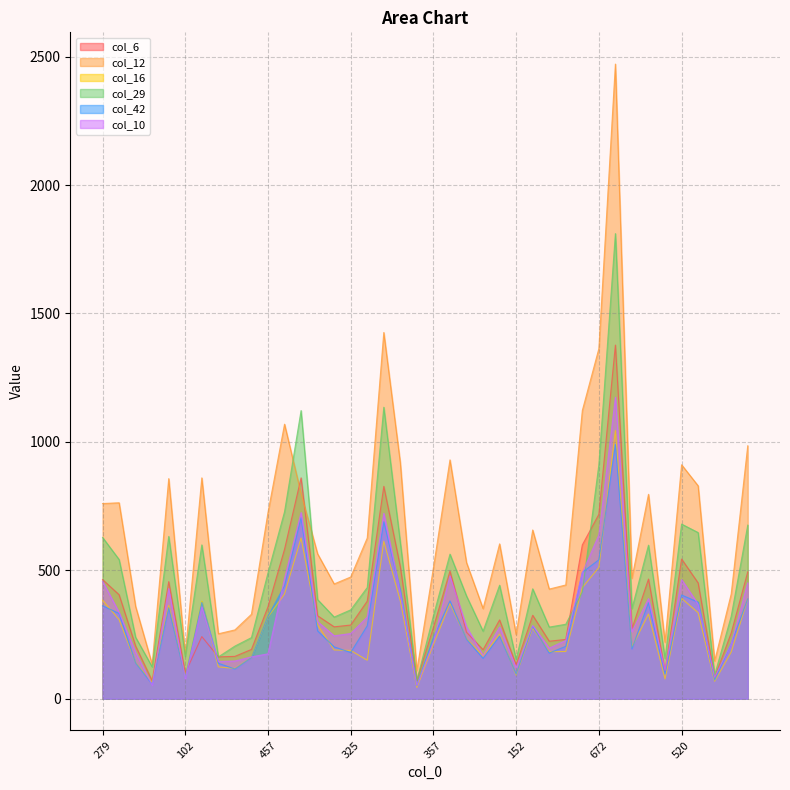

Reading left to right, list all the values displayed in this chart.

col_6: 279=464	502=405	201=205	82=70	529=456	102=100	464=242	190=163	182=165	246=192	457=358	517=582	760=860	389=323	330=280	325=287	384=380	775=827	478=514	76=71	357=278	505=497	354=259	211=191	365=307	152=132	374=325	294=224	317=231	628=599	672=718	1177=1377	256=273	463=466	116=107	520=544	492=451	83=84	251=256	454=494
col_12: 279=760	502=763	201=359	82=134	529=857	102=173	464=860	190=253	182=268	246=329	457=725	517=1069	760=799	389=564	330=447	325=474	384=626	775=1426	478=918	76=110	357=510	505=930	354=530	211=351	365=603	152=250	374=657	294=427	317=443	628=1122	672=1363	1177=2471	256=469	463=796	116=220	520=911	492=829	83=147	251=408	454=985
col_16: 279=384	502=308	201=140	82=62	529=363	102=85	464=380	190=124	182=118	246=160	457=318	517=408	760=626	389=287	330=190	325=188	384=150	775=613	478=381	76=44	357=211	505=371	354=234	211=166	365=251	152=92	374=275	294=183	317=184	628=433	672=511	1177=1044	256=201	463=330	116=77	520=391	492=335	83=68	251=182	454=388
col_29: 279=628	502=542	201=239	82=124	529=632	102=165	464=599	190=163	182=205	246=238	457=490	517=728	760=1122	389=386	330=318	325=346	384=433	775=1135	478=608	76=72	357=323	505=563	354=400	211=263	365=442	152=153	374=428	294=279	317=290	628=415	672=911	1177=1811	256=351	463=598	116=157	520=680	492=647	83=93	251=321	454=676
col_42: 279=362	502=332	201=139	82=57	529=354	102=83	464=375	190=138	182=116	246=160	457=321	517=440	760=705	389=264	330=202	325=180	384=284	775=689	478=421	76=51	357=239	505=381	354=232	211=157	365=244	152=96	374=282	294=178	317=204	628=492	672=541	1177=990	256=194	463=374	116=97	520=404	492=376	83=73	251=215	454=389
col_10: 279=457	502=336	201=180	82=53	529=429	102=78	464=358	190=145	182=147	246=163	457=175	517=468	760=725	389=300	330=245	325=254	384=318	775=722	478=412	76=52	357=222	505=478	354=280	211=168	365=279	152=121	374=285	294=197	317=227	628=490	672=638	1177=1174	256=261	463=390	116=111	520=464	492=368	83=84	251=214	454=451